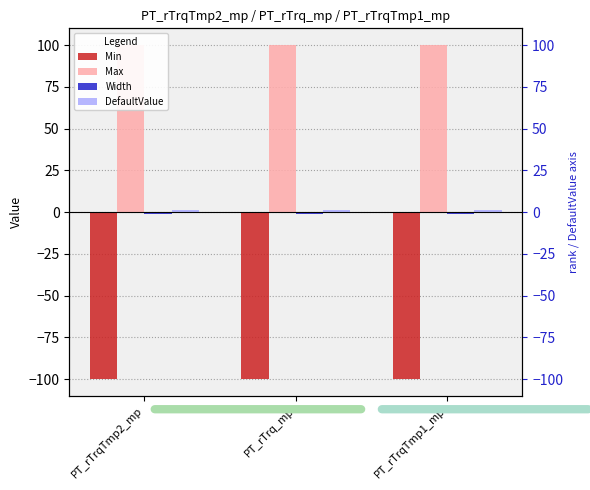

What position from the left is PT_rTrq_mp?

2